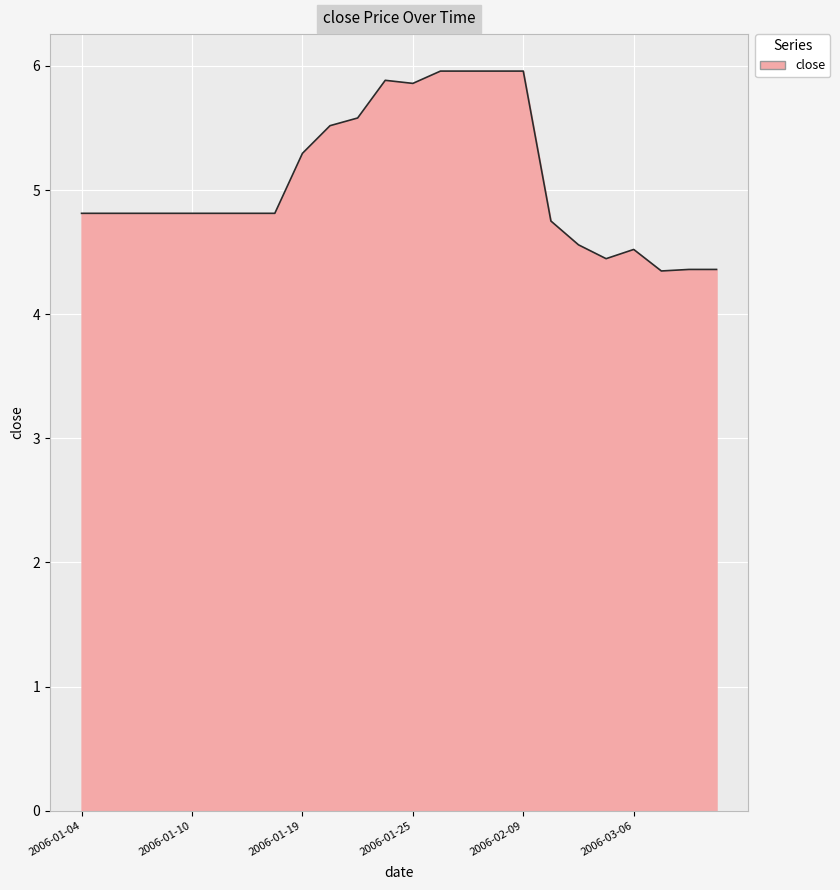

What is the minimum value shown in the chart?

4.3